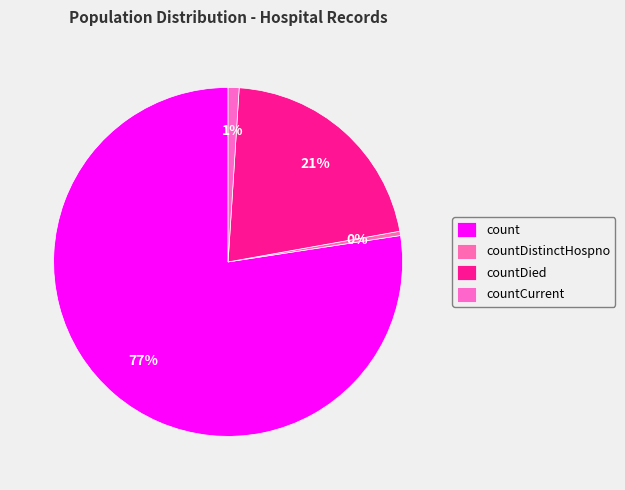

The countDistinctHospno slice represents 9% of the pie. True or false?

False